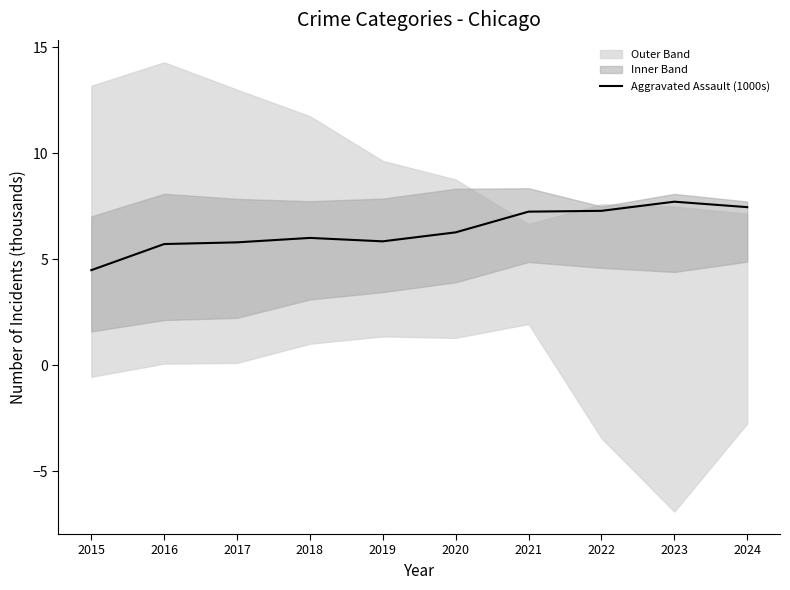

How many points are lower than both their immediate neighbors (excluding endpoints)?

1